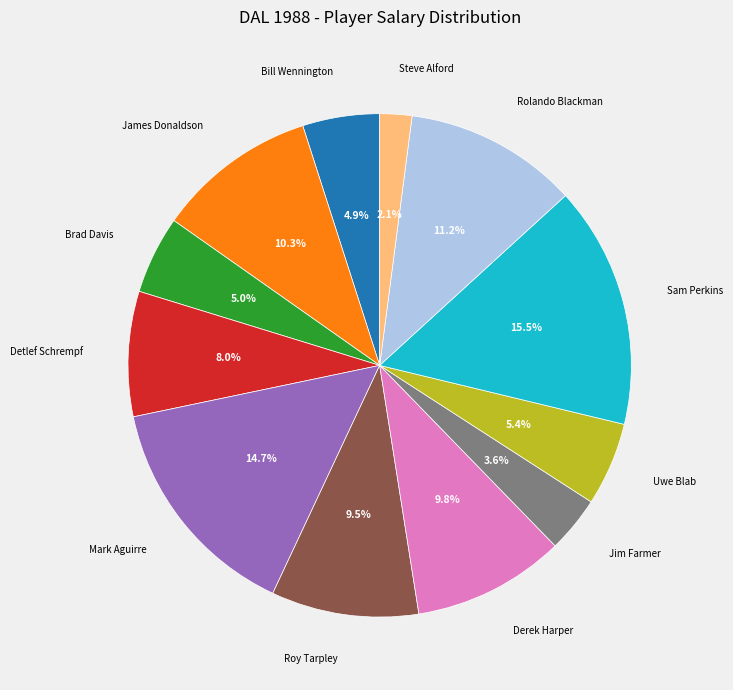

Combined, do James Donaldson and Derek Harper account for over 50%?

No